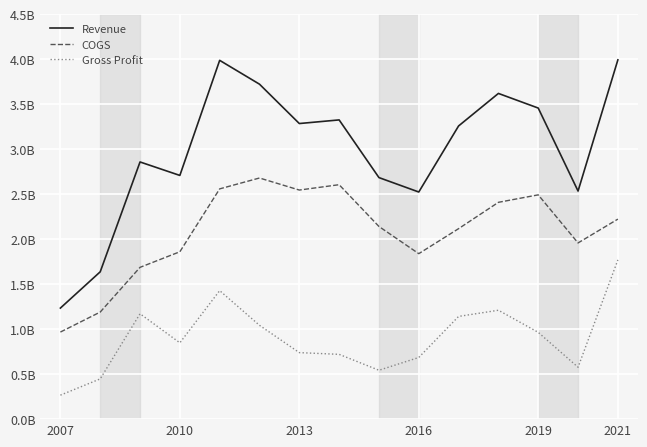

Which series has the largest range (max minus min)?

Revenue